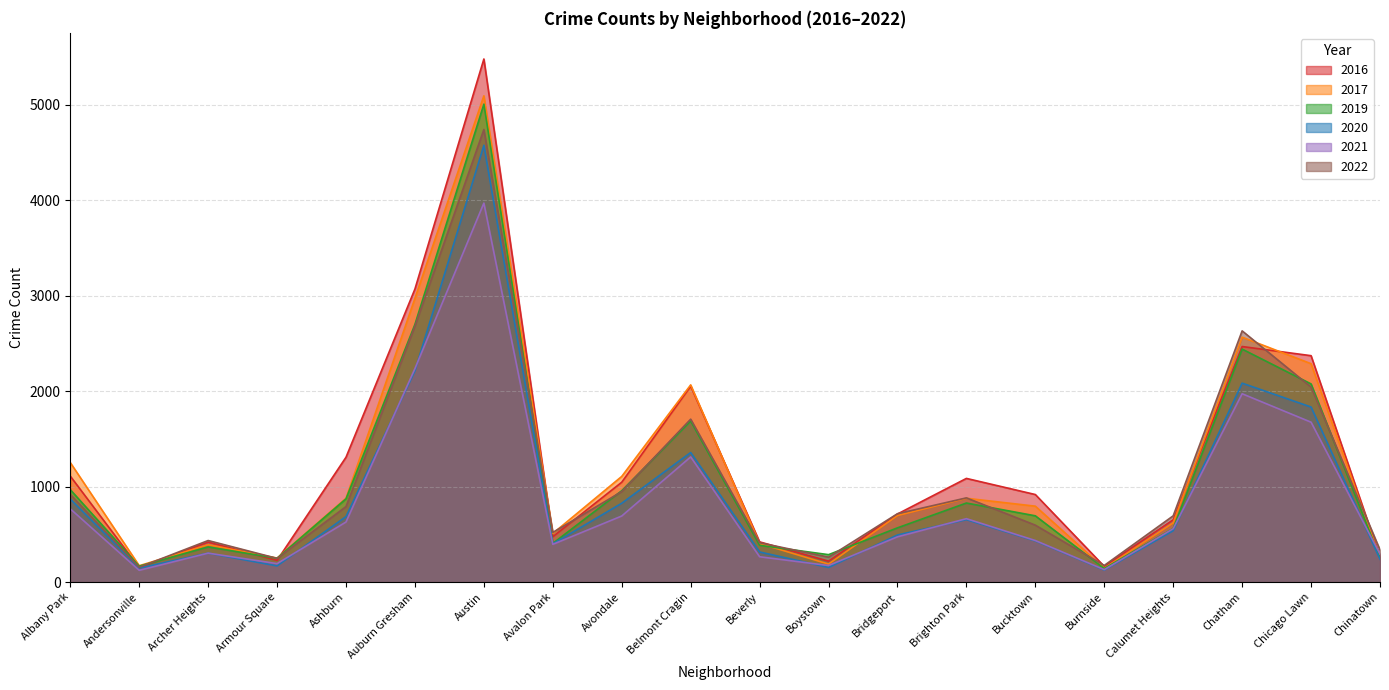

Which series has the largest range (max minus min)?

2016